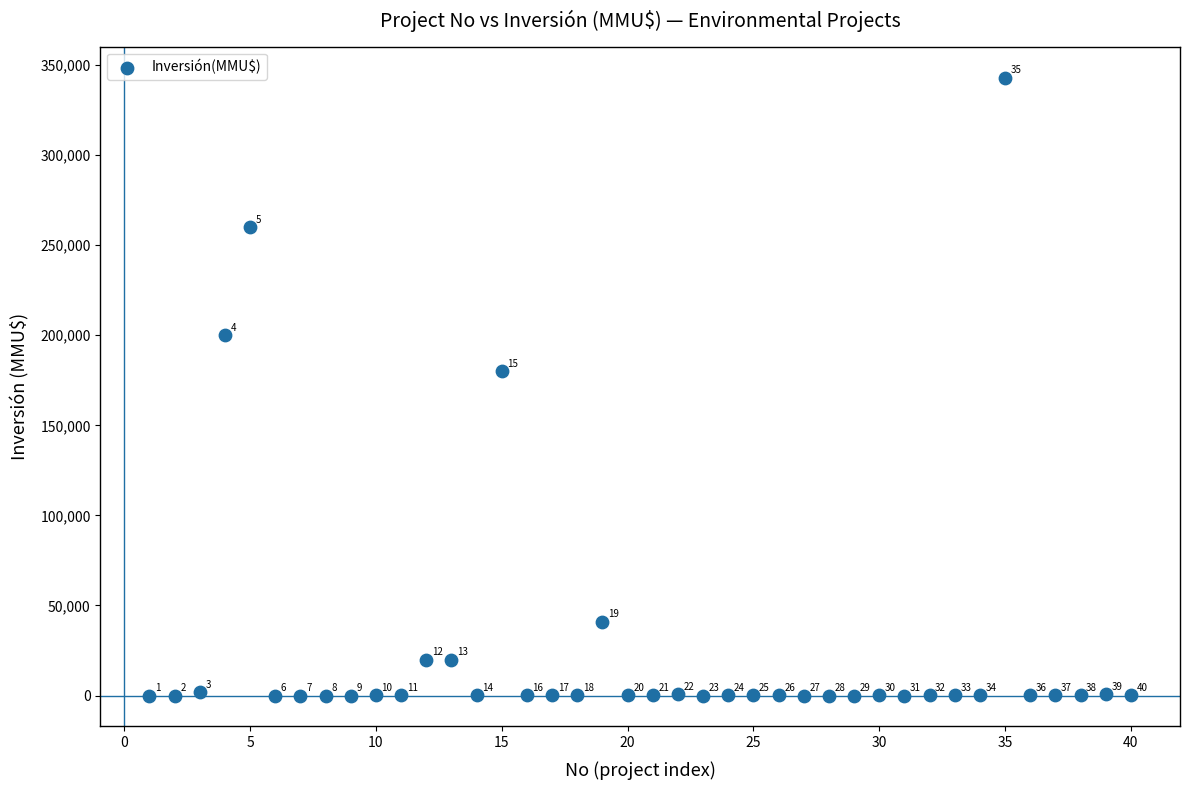

What Y value in the scatter plot is closest to 171500?

180000.0